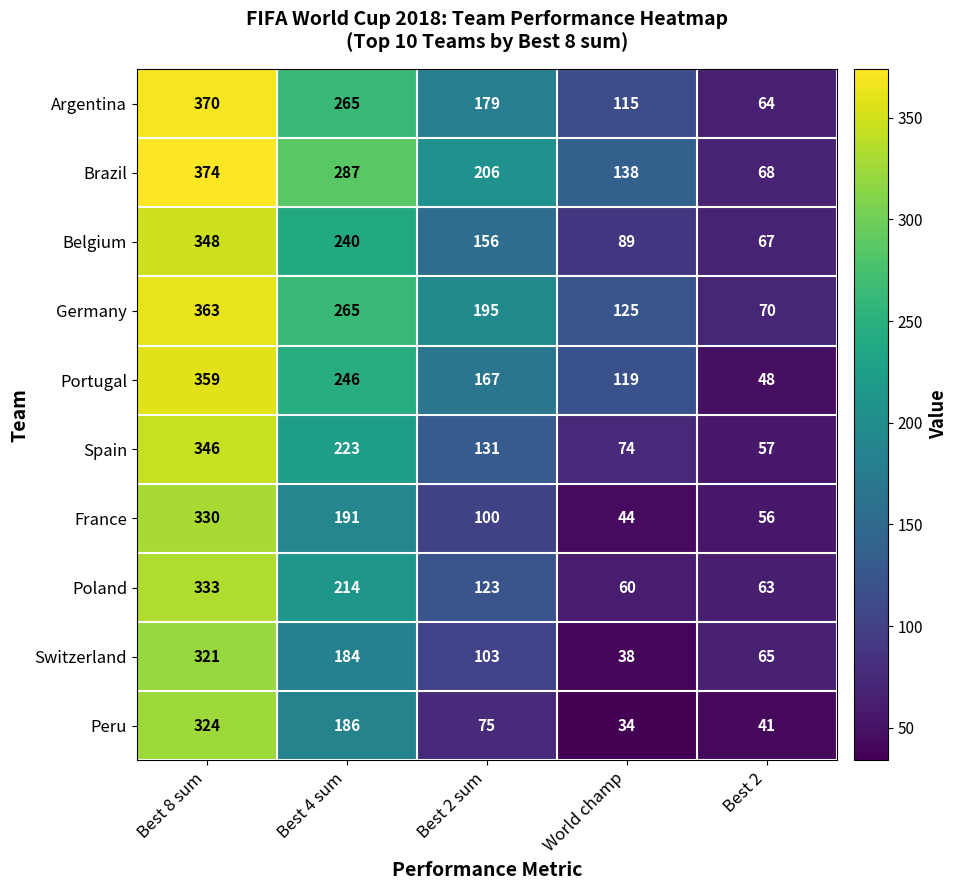

What is the highest value of the France series?

330